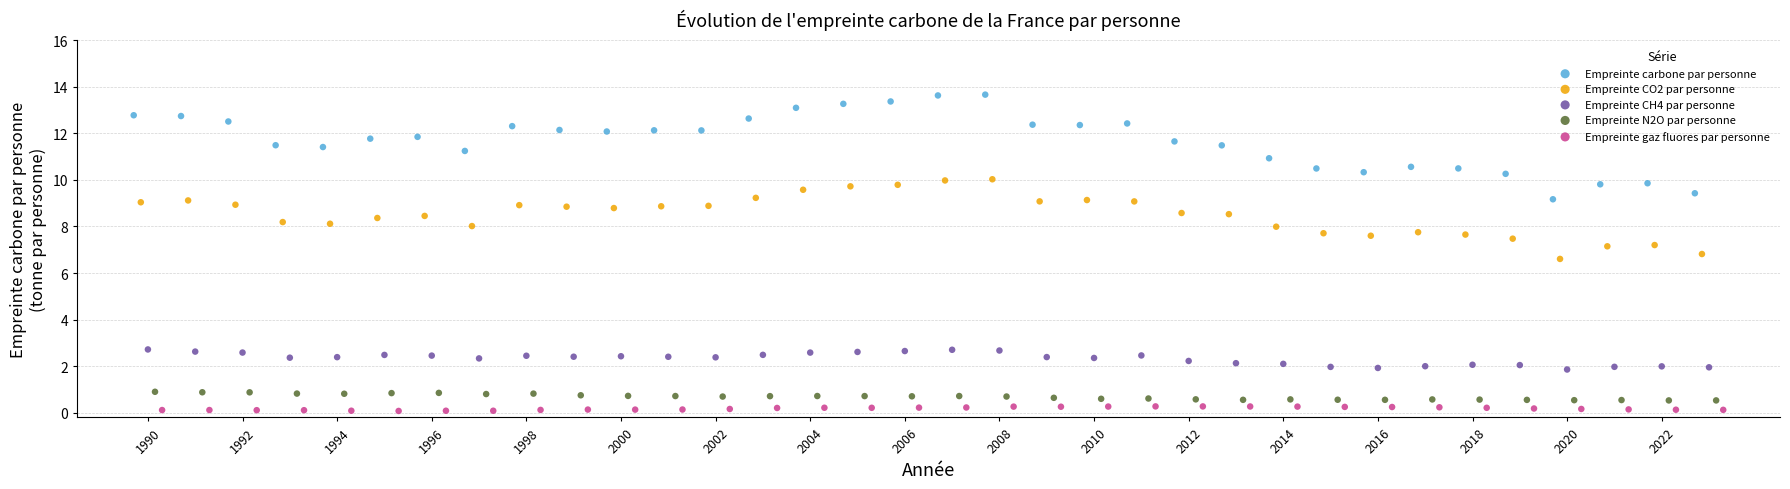

Which series has the widest spread of Y values?

Empreinte carbone par personne